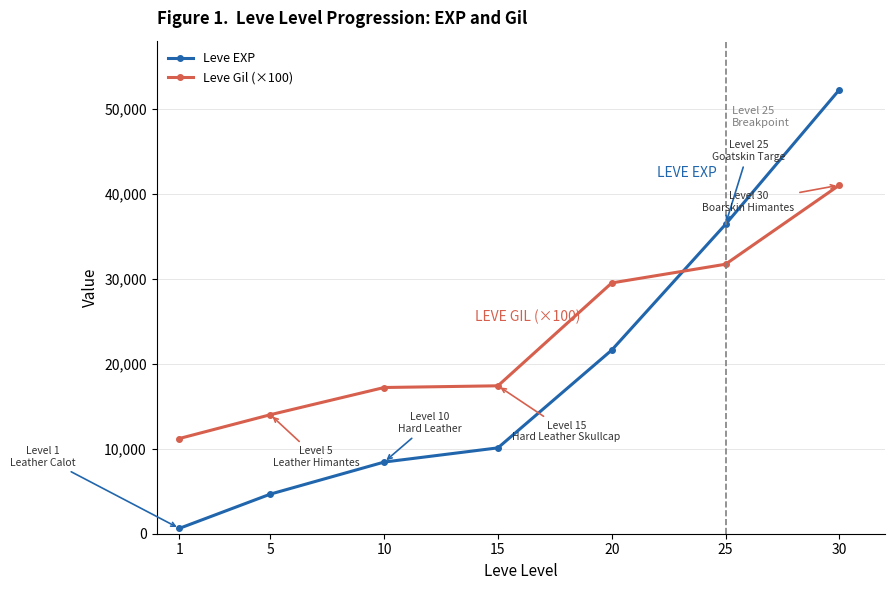

What are all the series names shown in the legend?

Leve EXP, Leve Gil (×100)